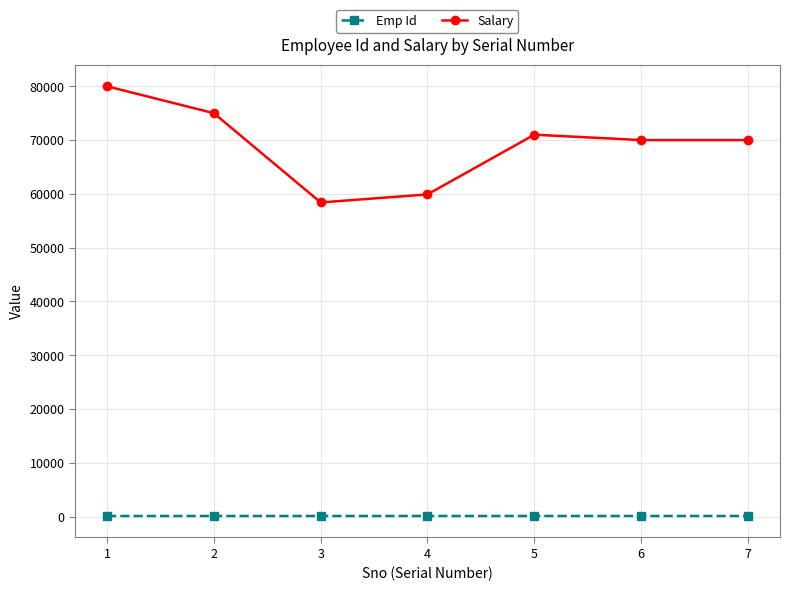

How many lines are shown in the chart?

2